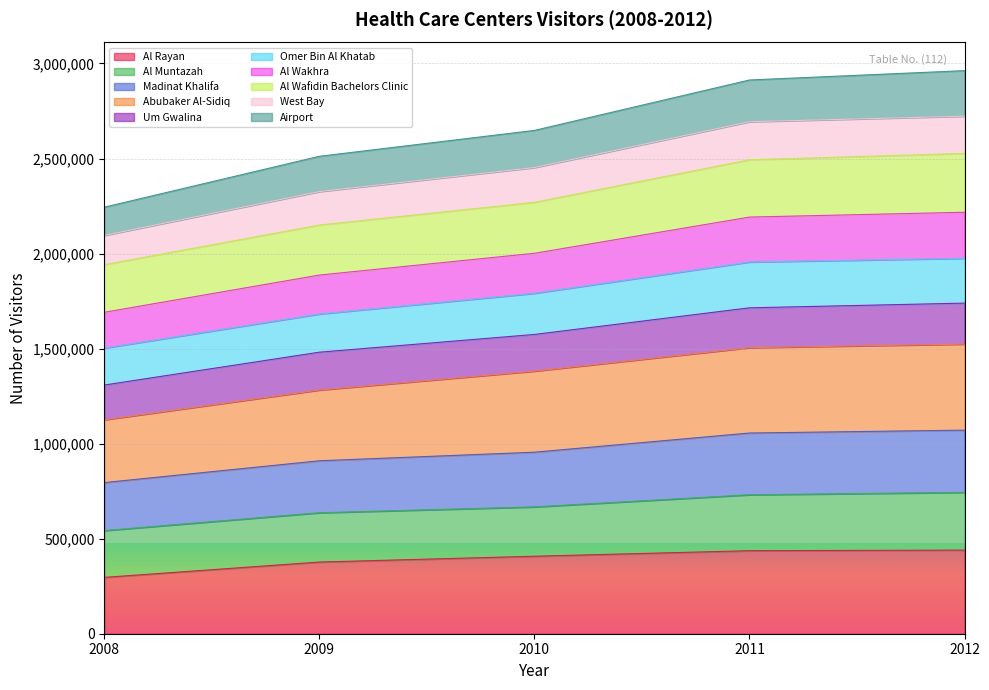

What is the total value across all series at 2010?

2647874